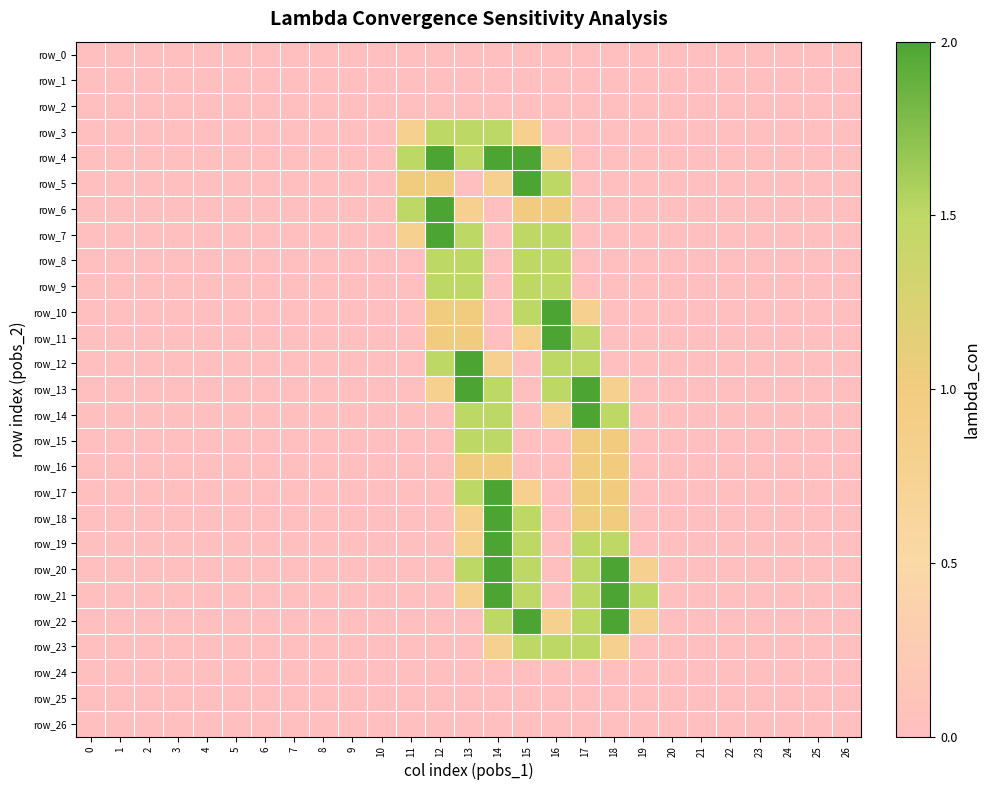

At how many categories does at least one series exceed 0?

9